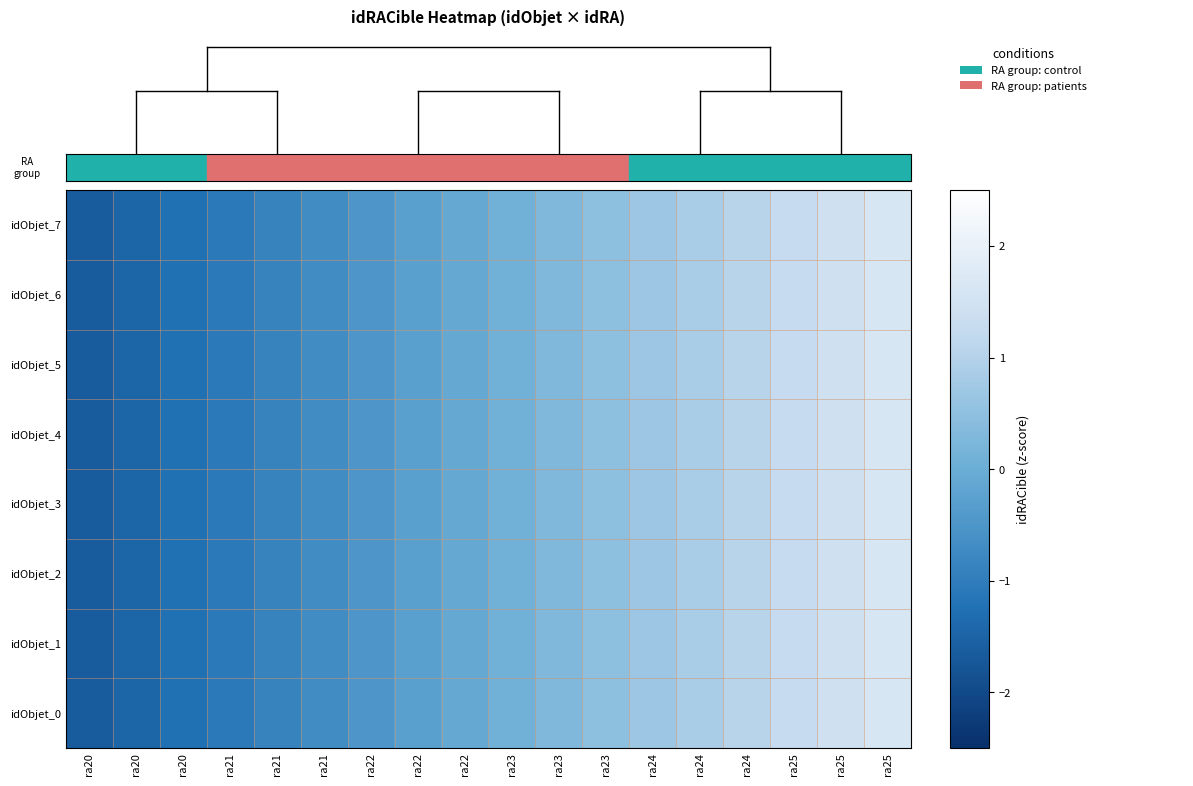

Which has a higher value, ra20 or ra25?

ra25